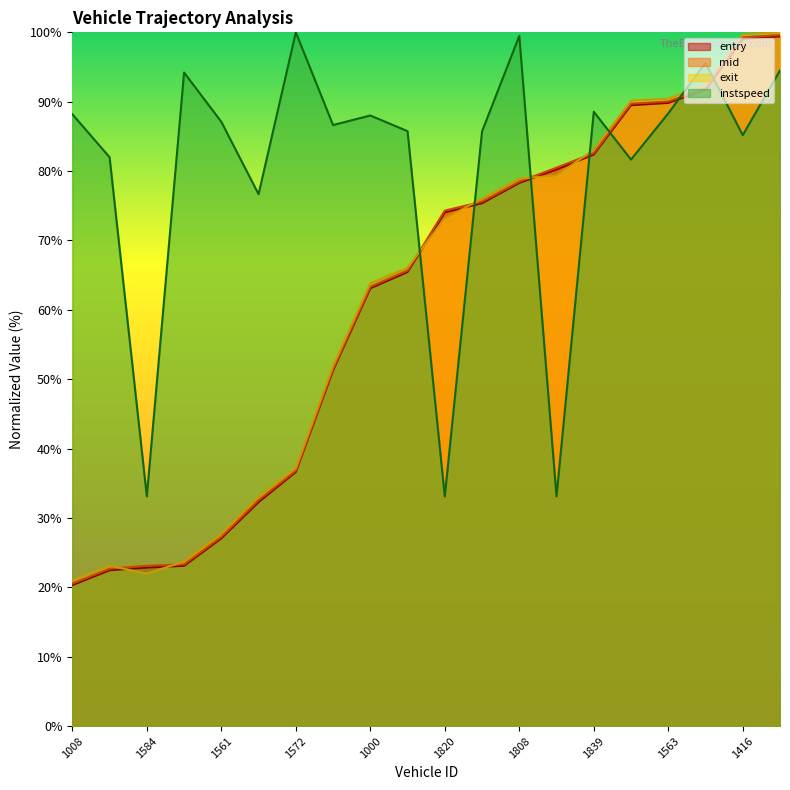

How many values in the exit series exceed 73?

10